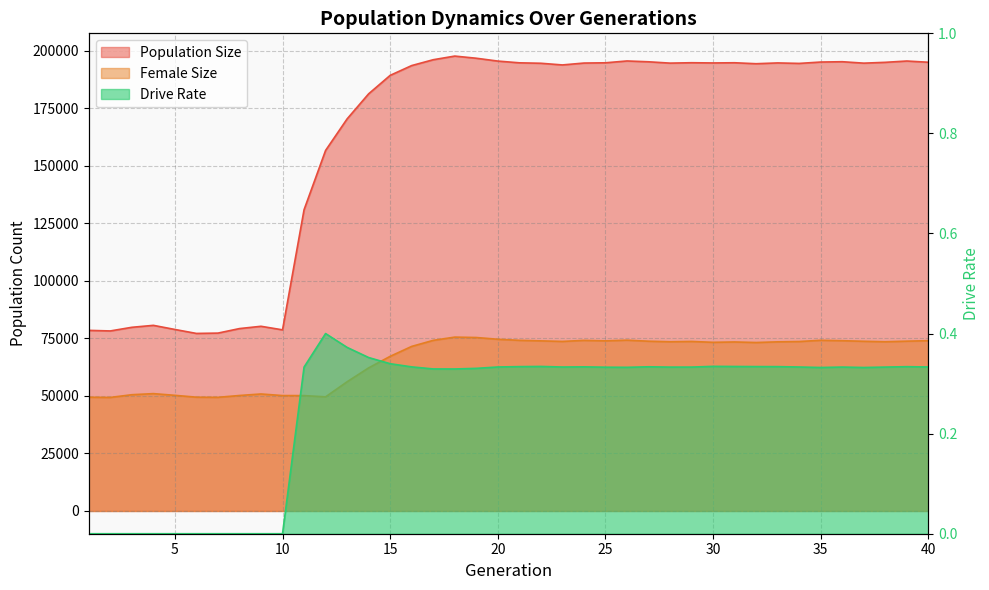

Where does the Population Size series first go above 194627?

17